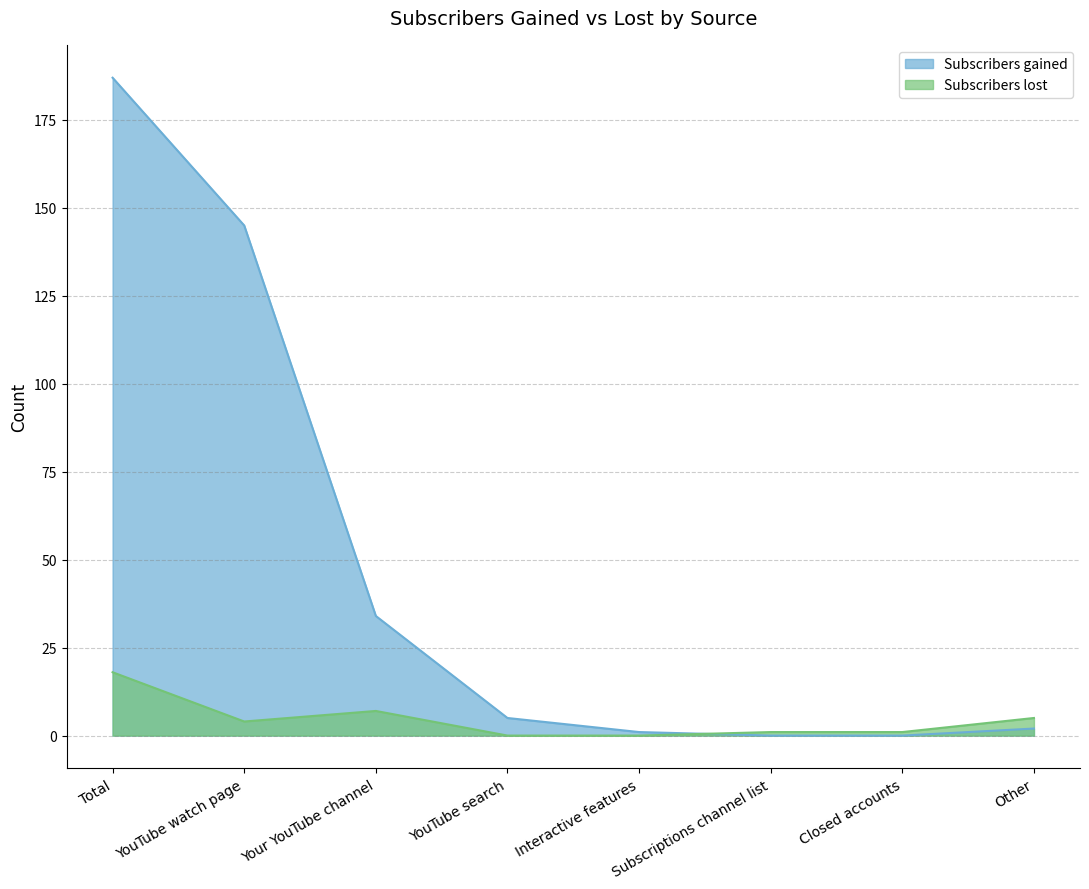

At how many categories does at least one series exceed 146?

1